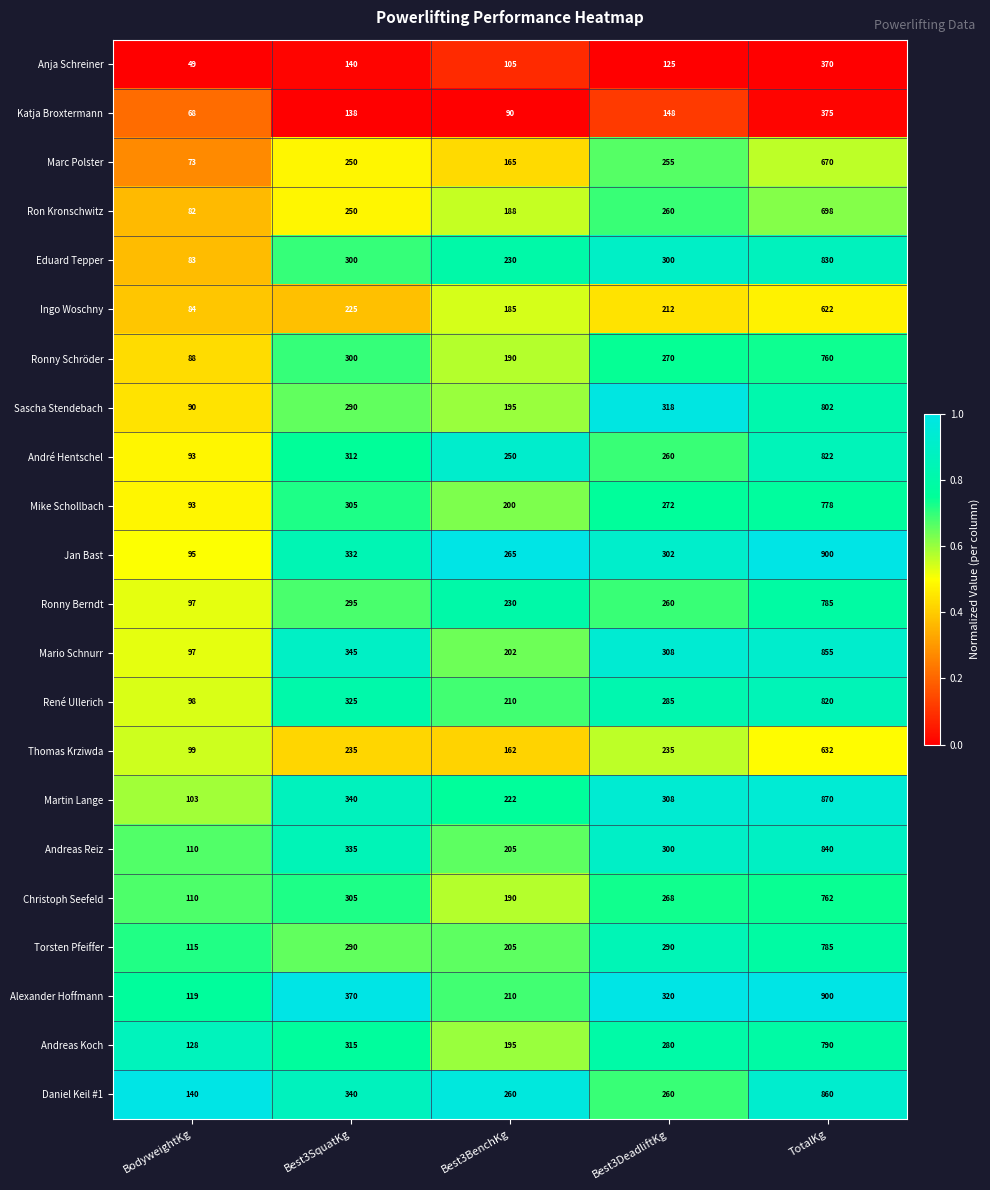

What is the spread (max minus min) of values at Best3SquatKg?

232